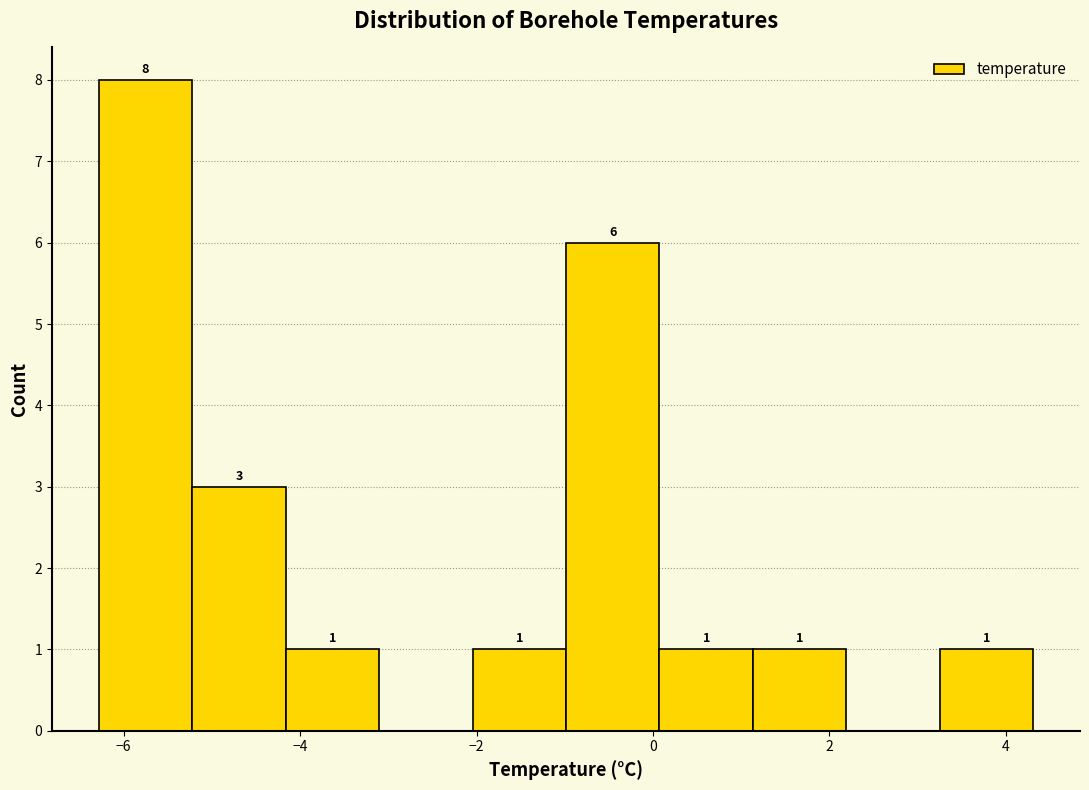

Over which range of the x-axis is the bar tallest?

-6.2 to -5.2